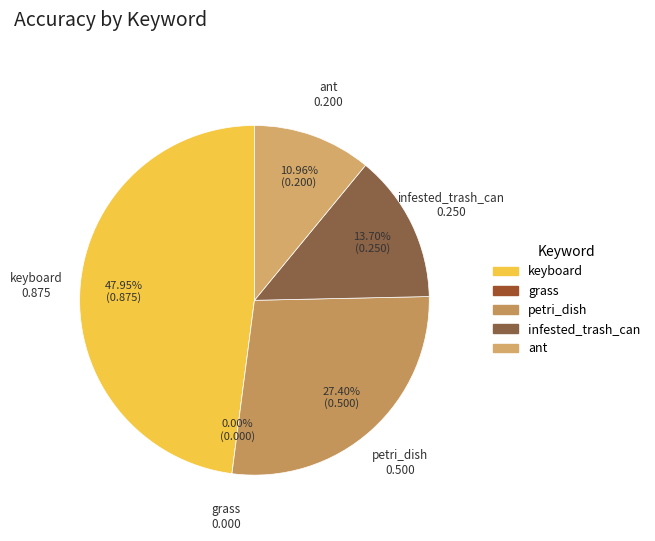

What is the smallest slice in the pie chart?

grass